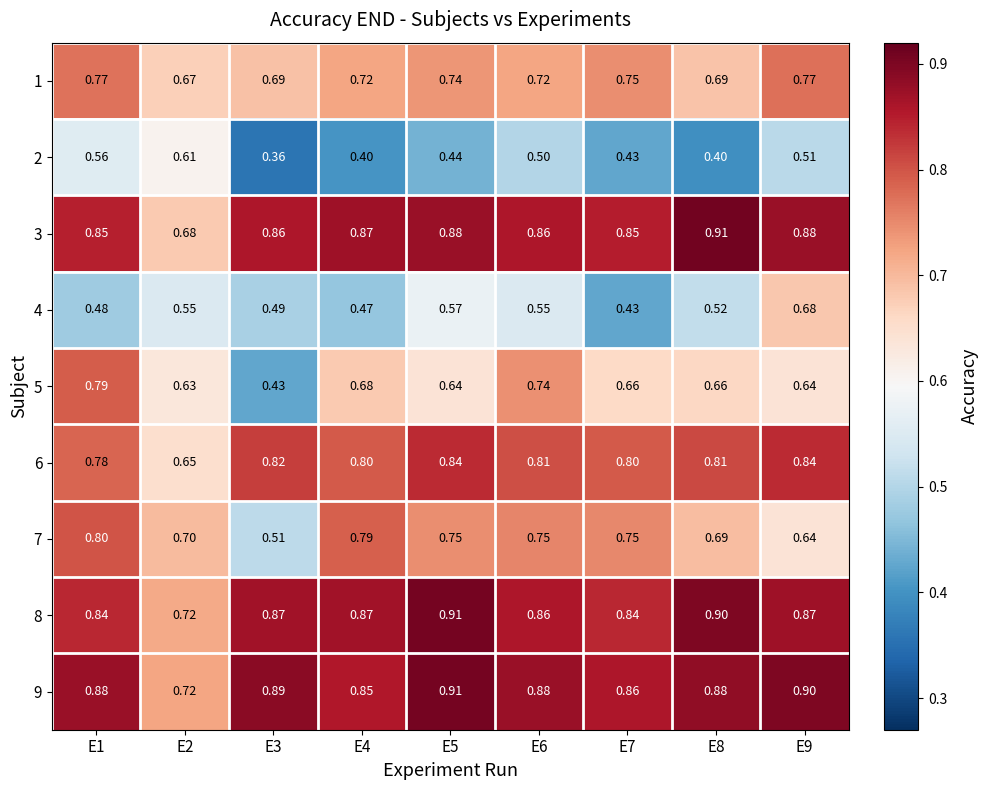

Which series has the largest total across all categories?

9